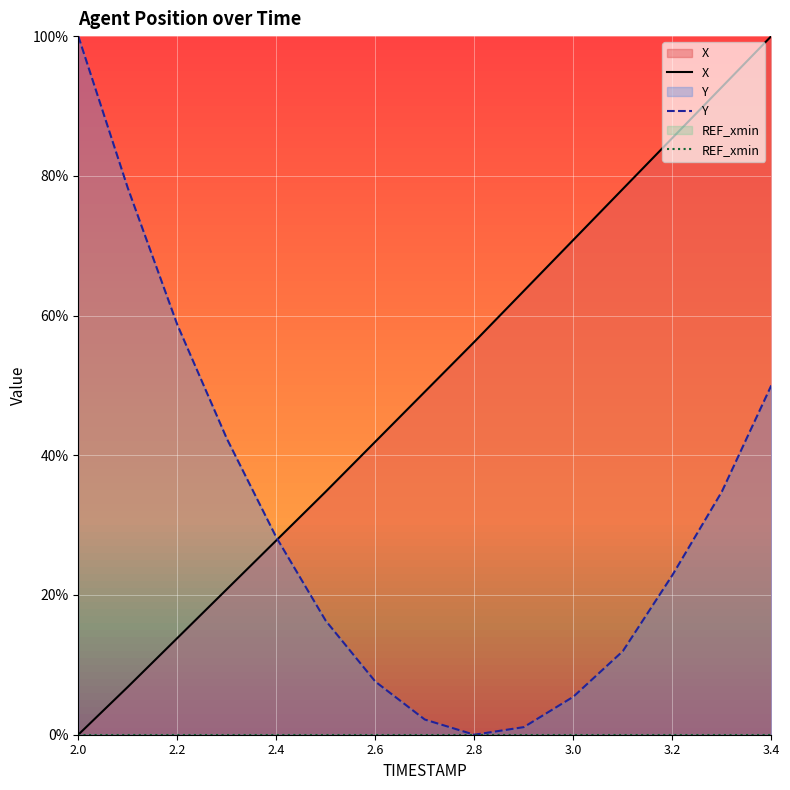

Reading left to right, list all the values displayed in this chart.

X: 0.0	6.8	13.8	20.8	27.8	34.8	41.9	49.1	56.2	63.5	70.8	78.1	85.4	92.7	100.0
Y: 100.0	78.3	58.7	42.4	28.3	16.3	7.6	2.2	0.0	1.1	5.4	12.0	22.8	34.8	50.0
REF_xmin: 0.0	0.0	0.0	0.0	0.0	0.0	0.0	0.0	0.0	0.0	0.0	0.0	0.0	0.0	0.0